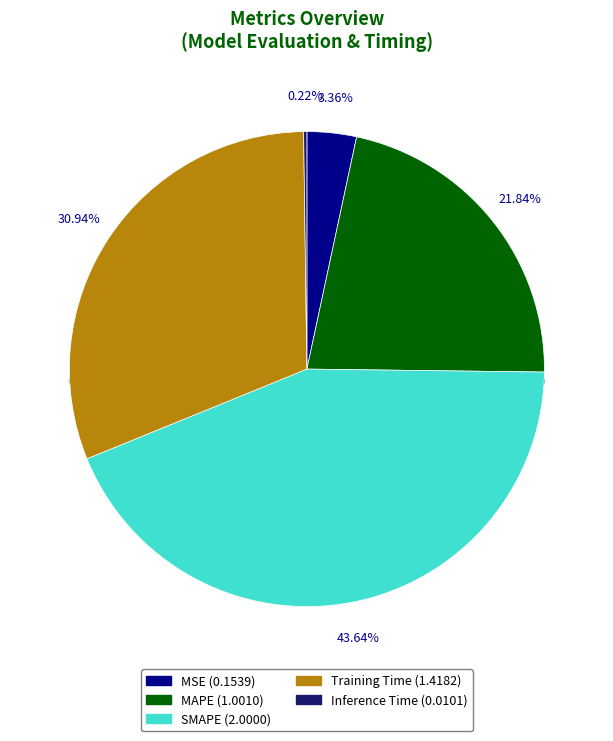

What is the total percentage of MSE and MAPE?

25.2%